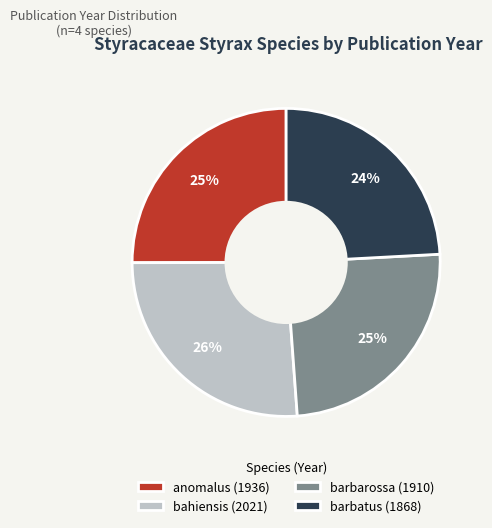

Which category has the biggest portion of the pie?

bahiensis (2021)